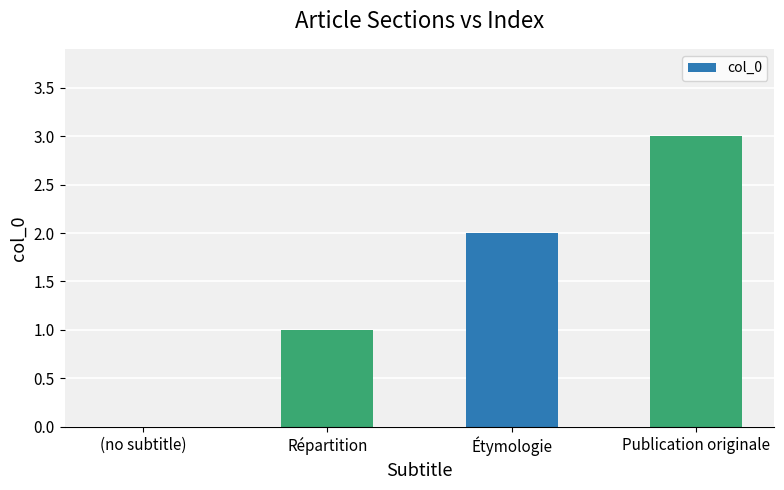

Count the number of data series in this chart.

1